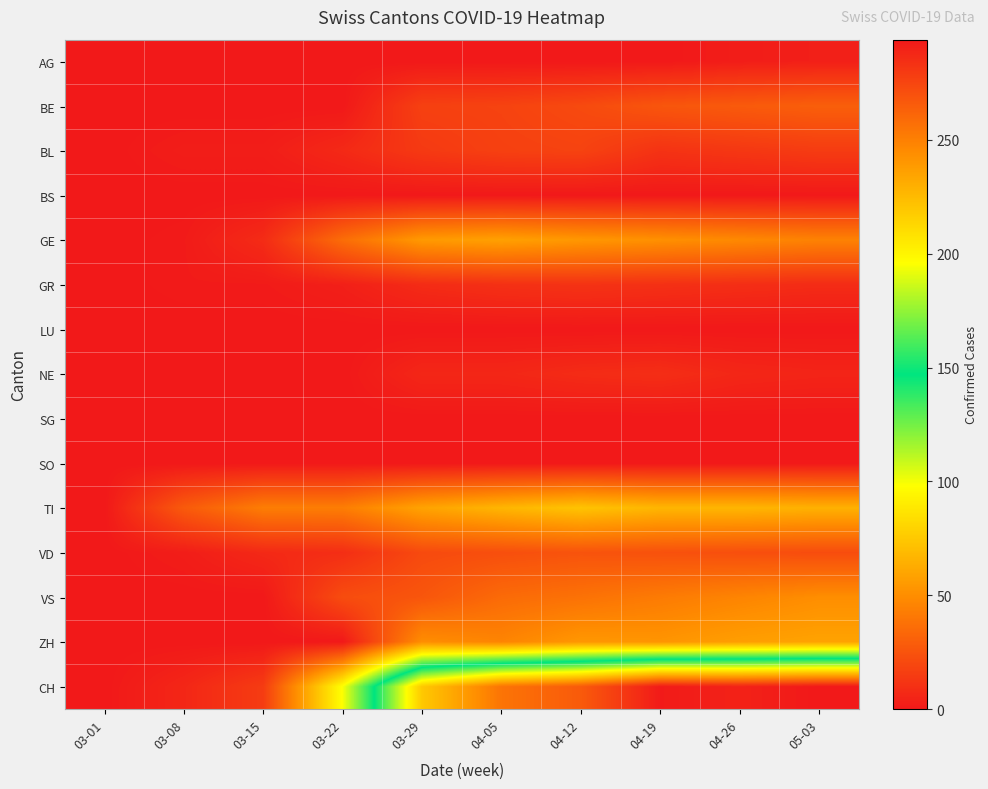

Between 03-29 and 03-01, which is larger?

03-29